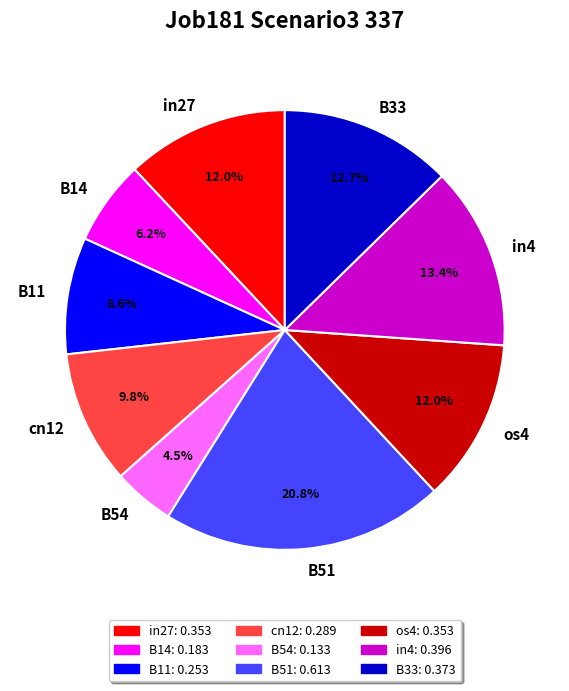

To the nearest percent, what is the combined percentage of B33 and in4?

26%